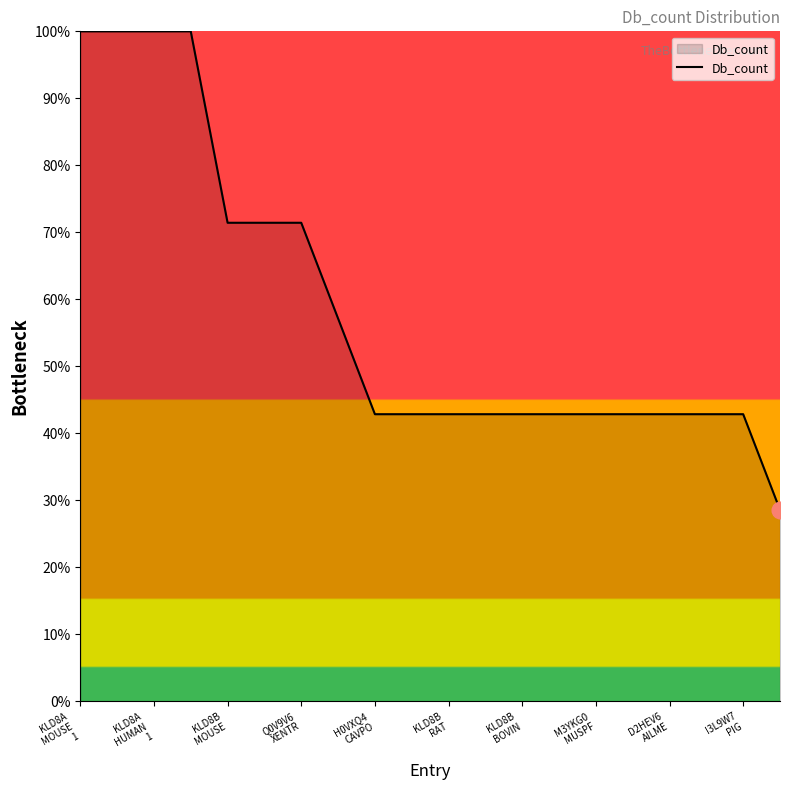

How many distinct data groups are displayed?

1